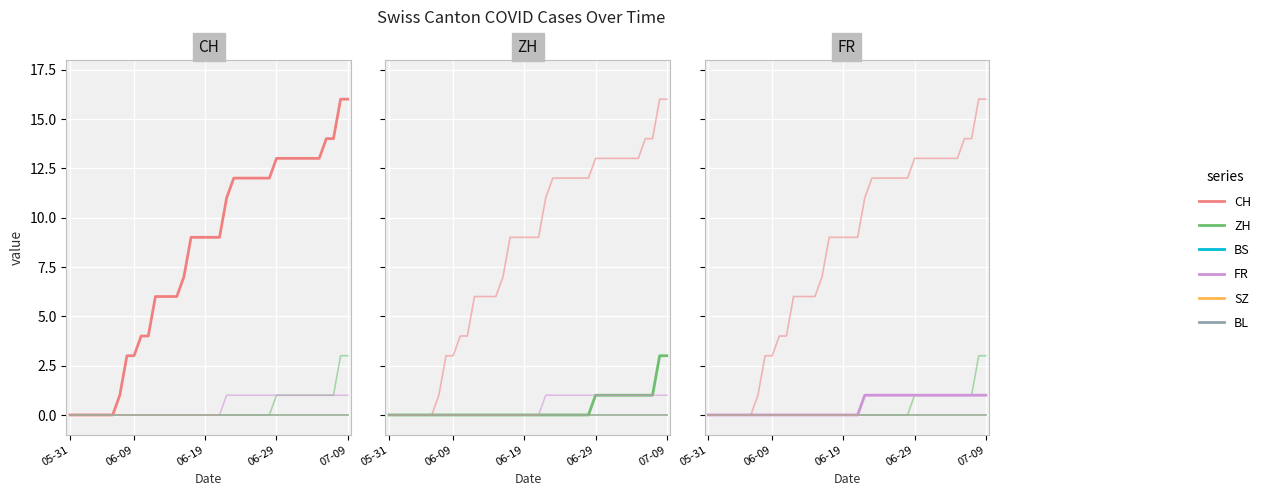

Is the value of FR at 26 greater than the value of CH at 14?

No